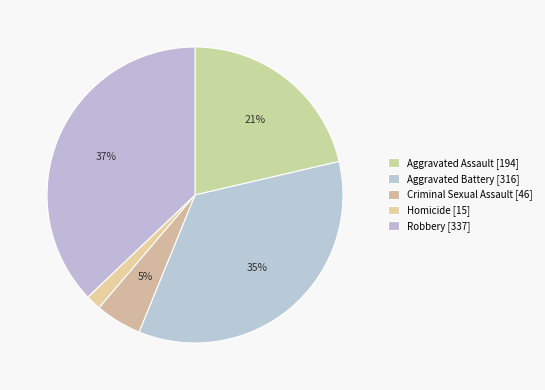

What percentage is the Aggravated Assault slice, to the nearest percent?

21%